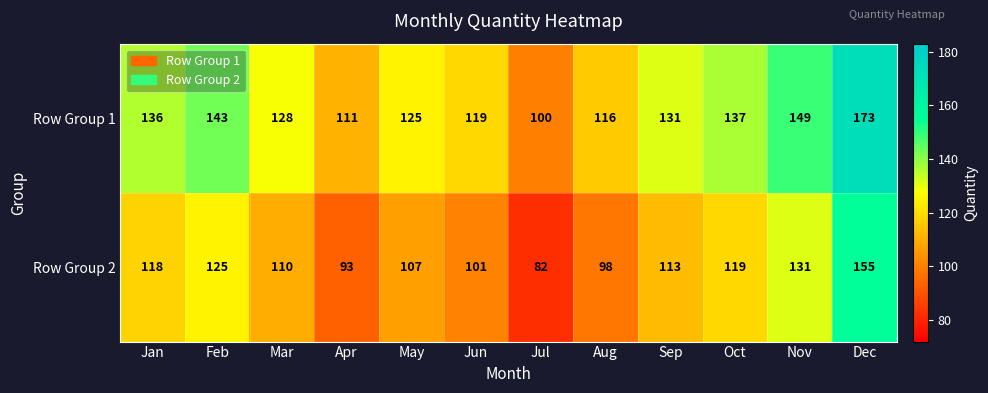

What is the difference between the highest and lowest values at Aug?

18